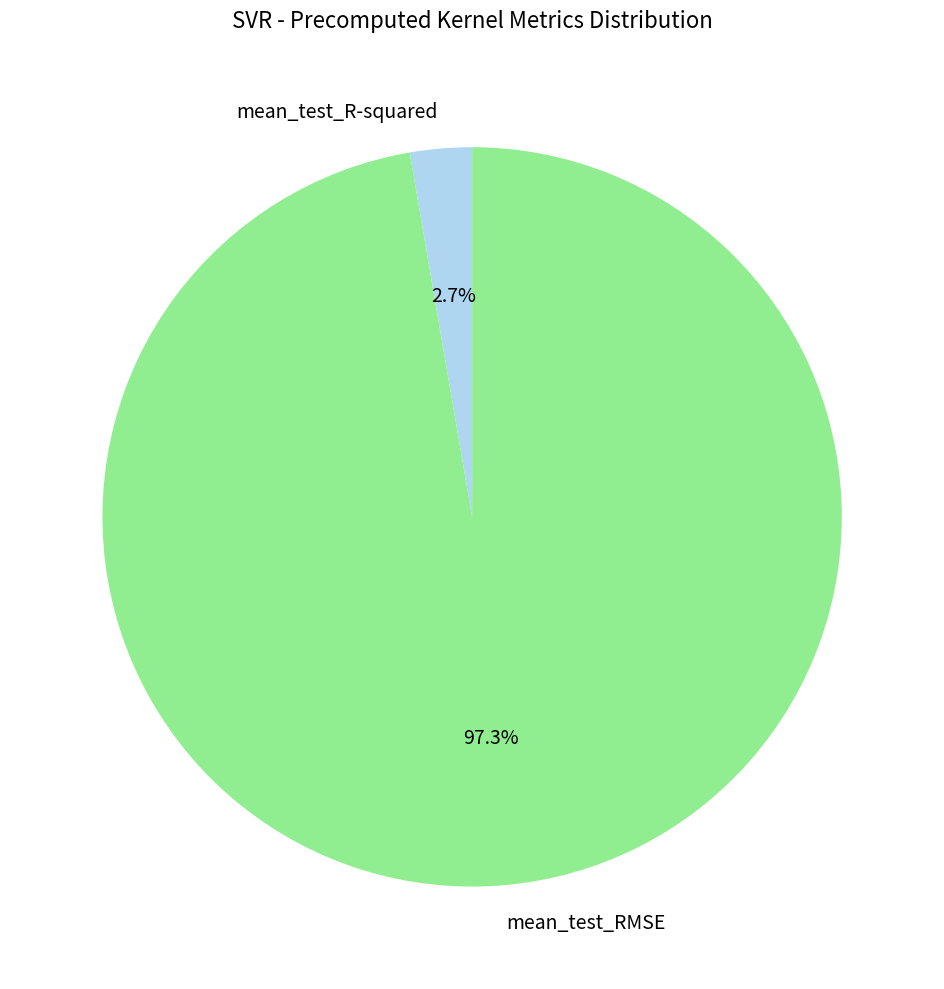

What is the largest slice in the pie chart?

mean_test_RMSE